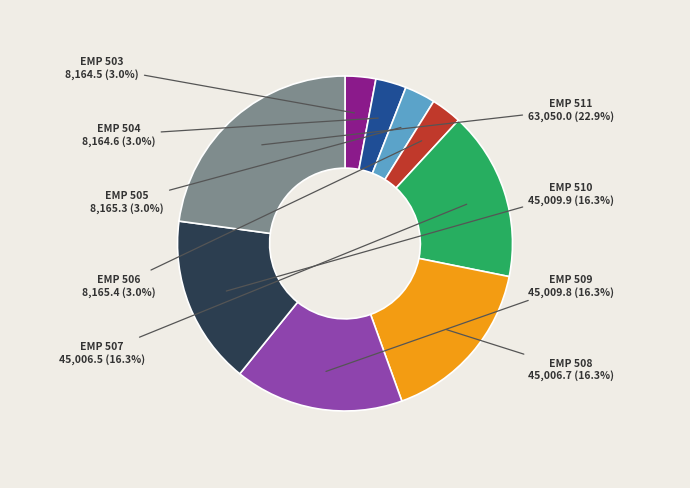

Is there any slice that represents more than half of the pie?

No